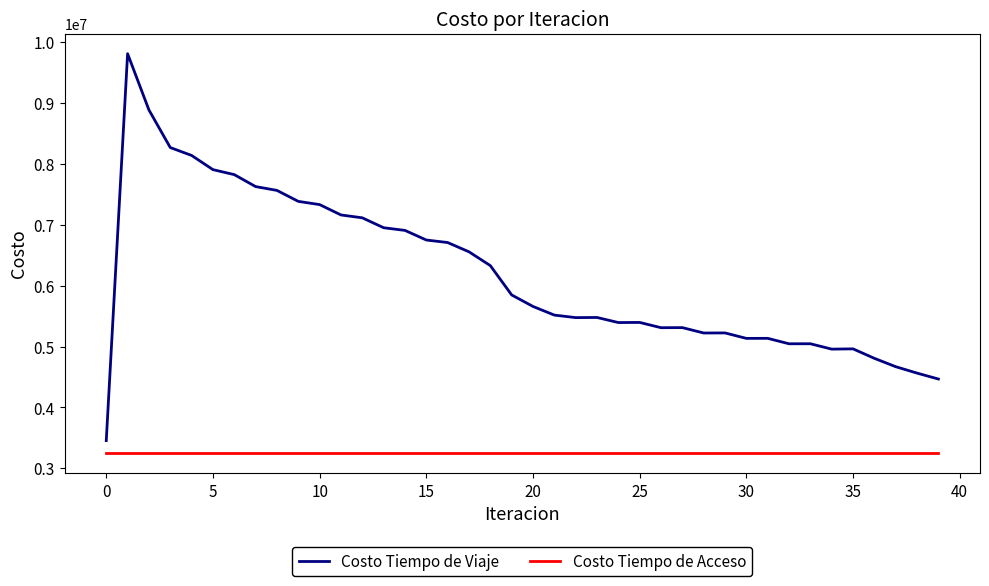

How many distinct data groups are displayed?

2